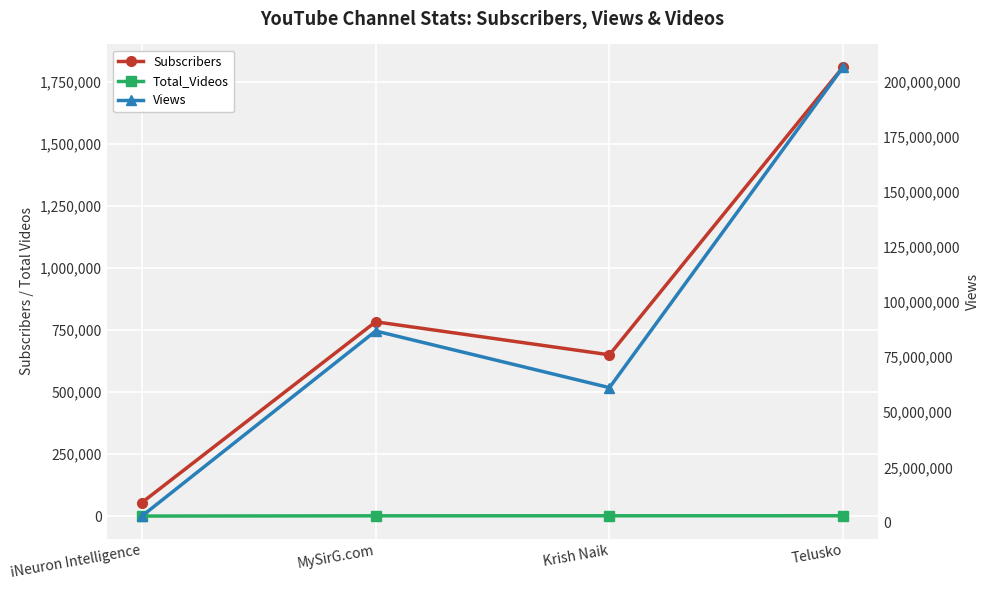

Where is Subscribers nearest to the value 932400?

MySirG.com